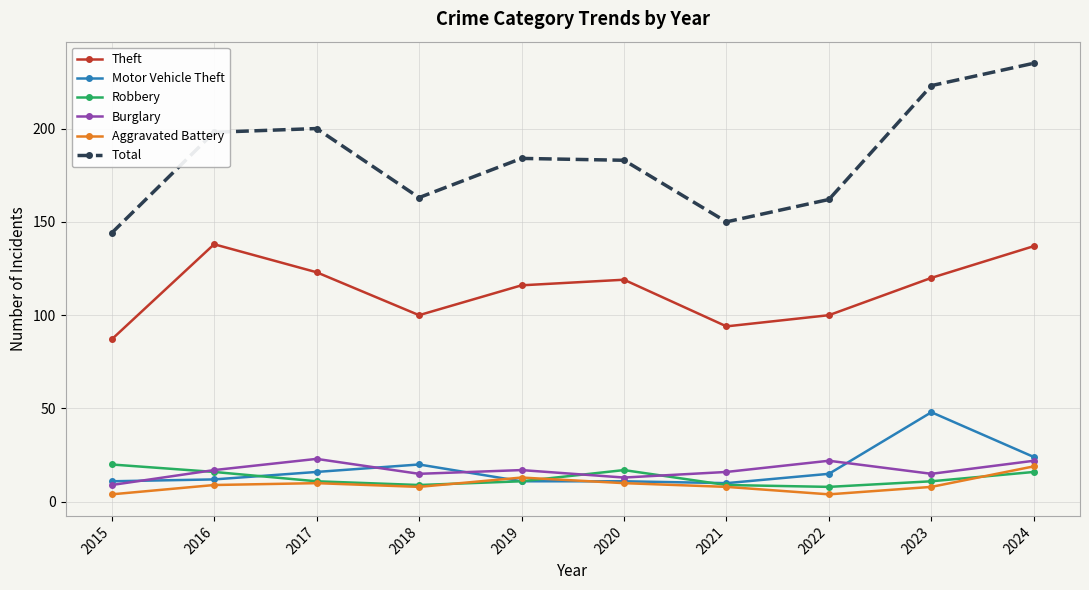

In Burglary, how many points are lower than both neighbors (excluding endpoints)?

3